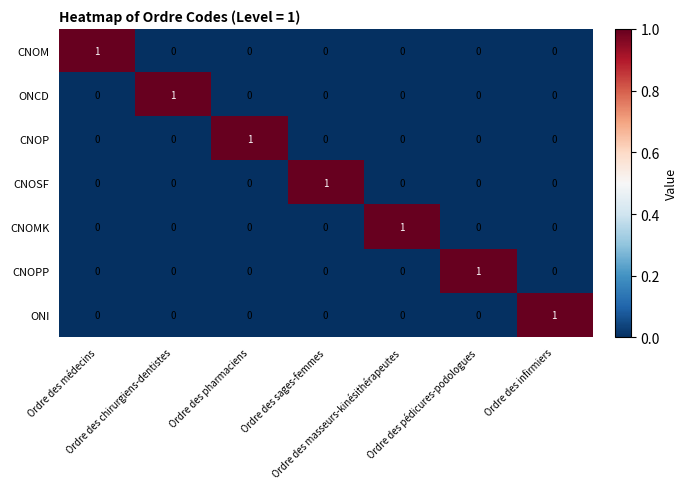

How many CNOM values are between 0 and 1?

7